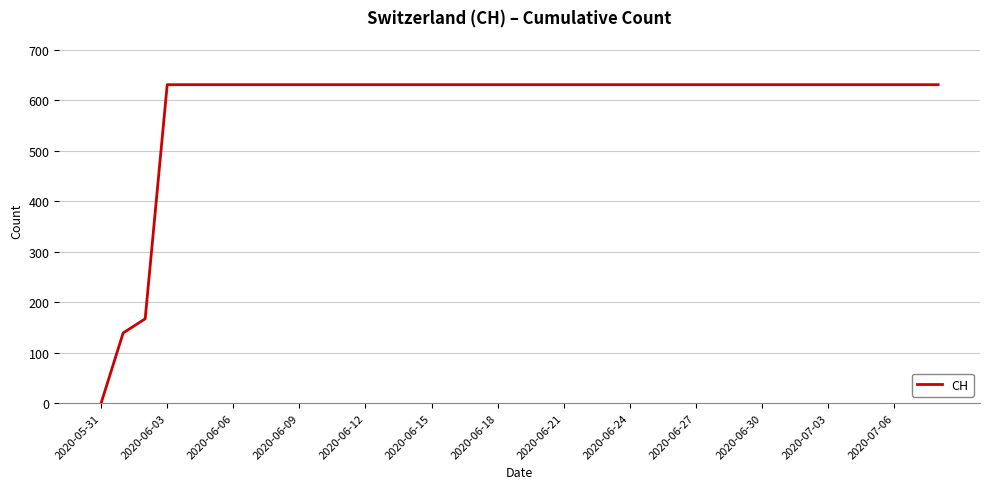

Reading left to right, extract all data points from this chart.

0	139	167	631	631	631	631	631	631	631	631	631	631	631	631	631	631	631	631	631	631	631	631	631	631	631	631	631	631	631	631	631	631	631	631	631	631	631	631